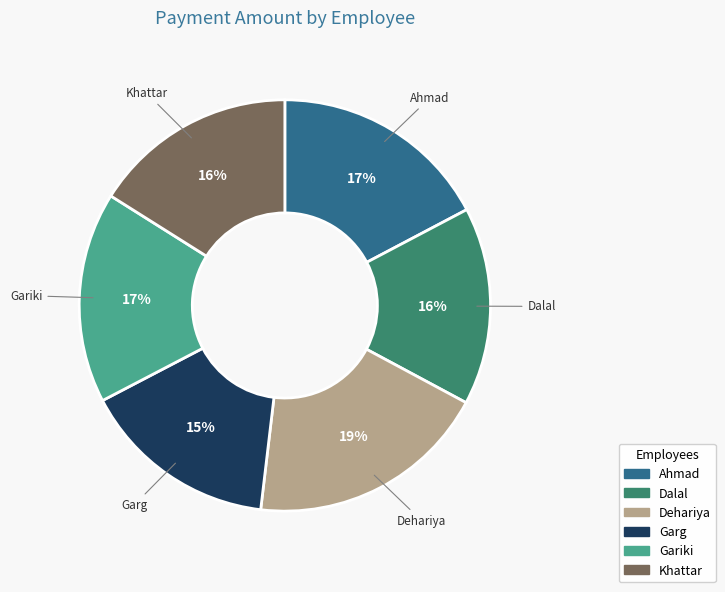

Is there any slice that represents more than half of the pie?

No